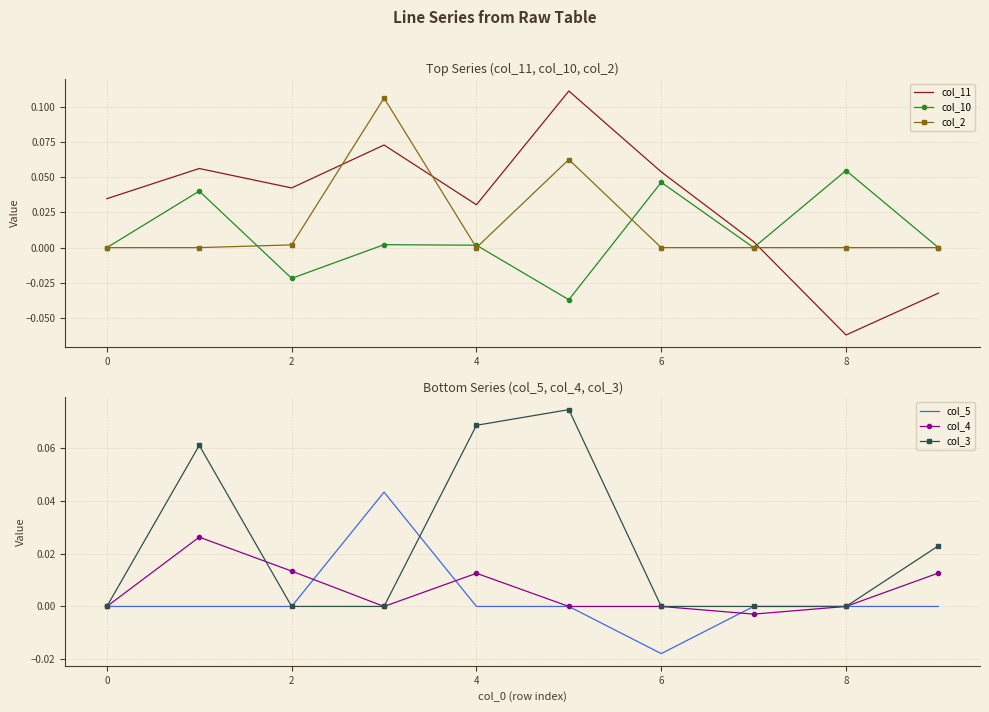

How many interior local valleys does the col_10 series have?

3